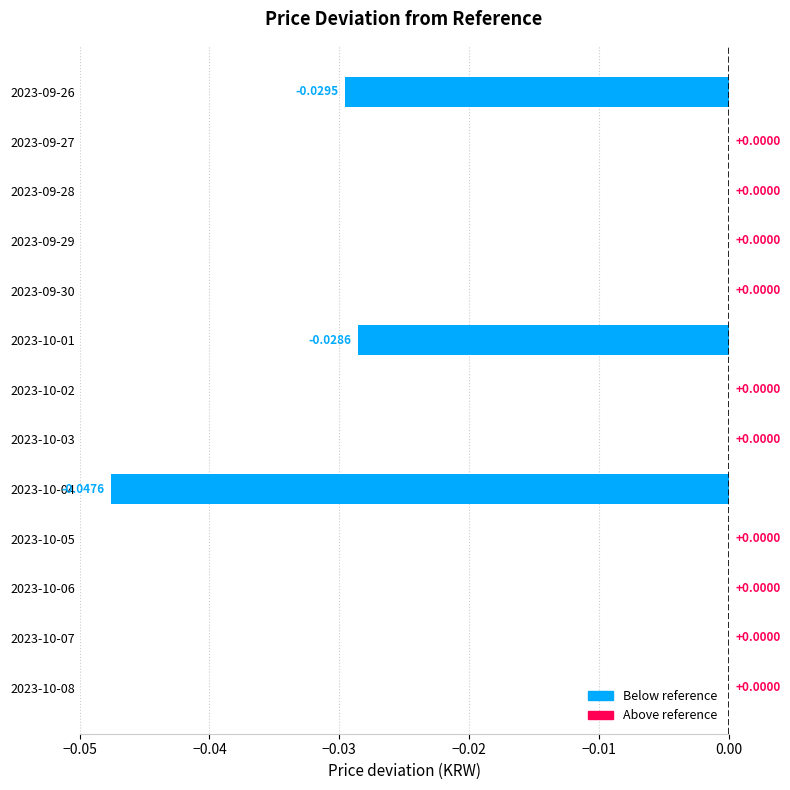

Which has a higher value, 2023-10-06 or 2023-10-01?

2023-10-06